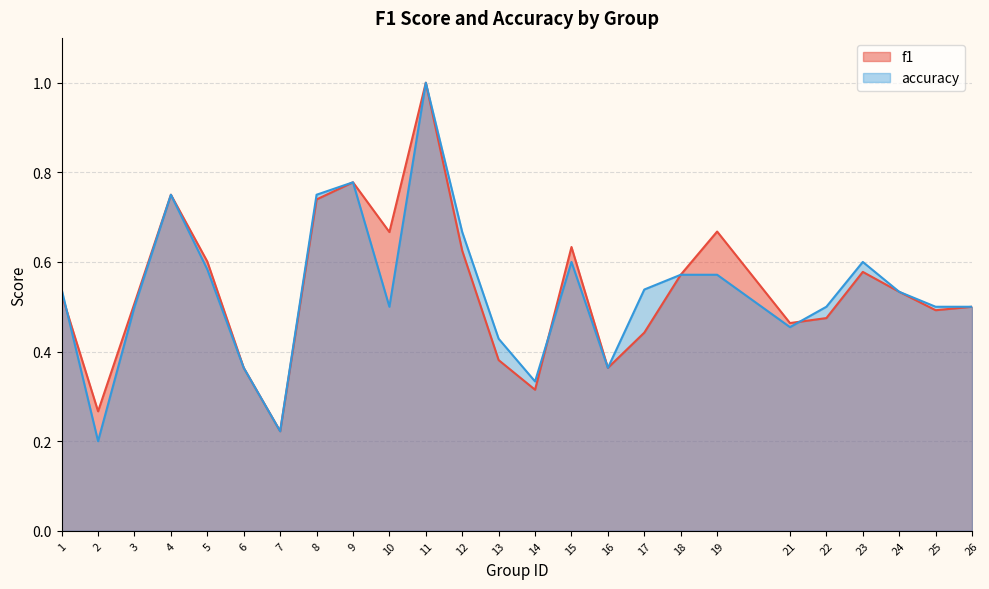

Where is the first local maximum for f1?

4